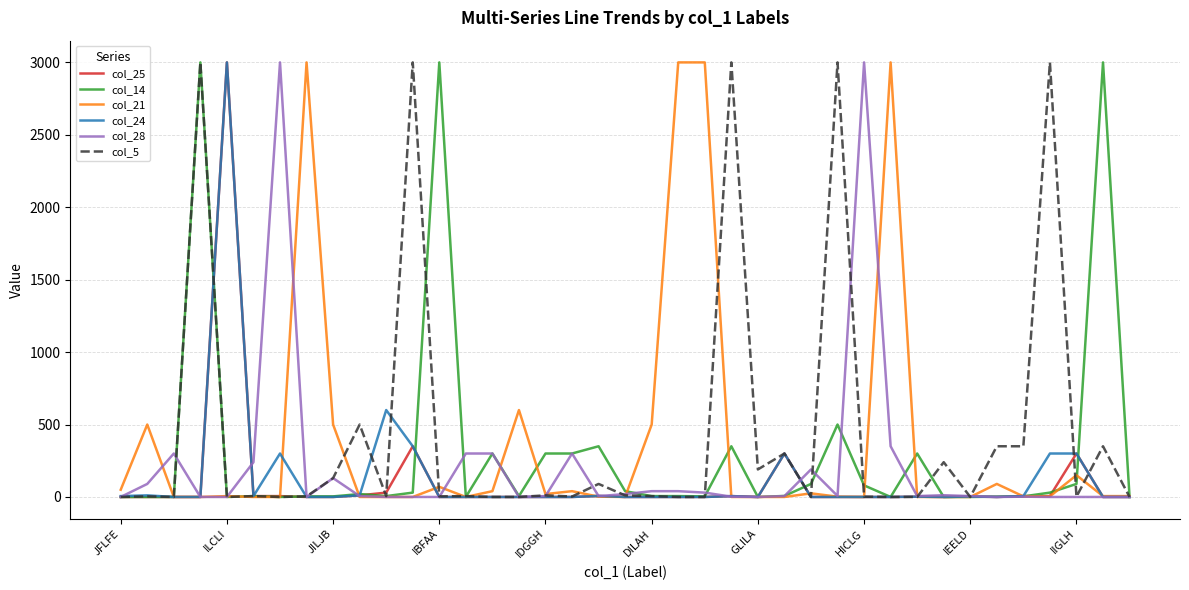

What is the greatest value displayed?

3000